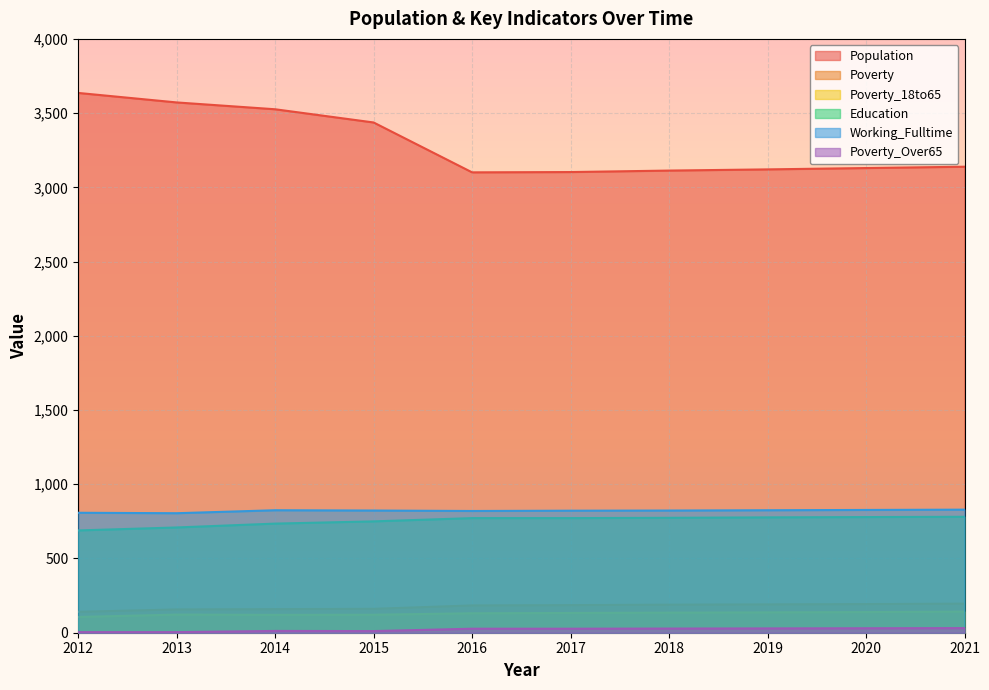

True or false: Working_Fulltime has more than 0 points higher than both neighbors.

True